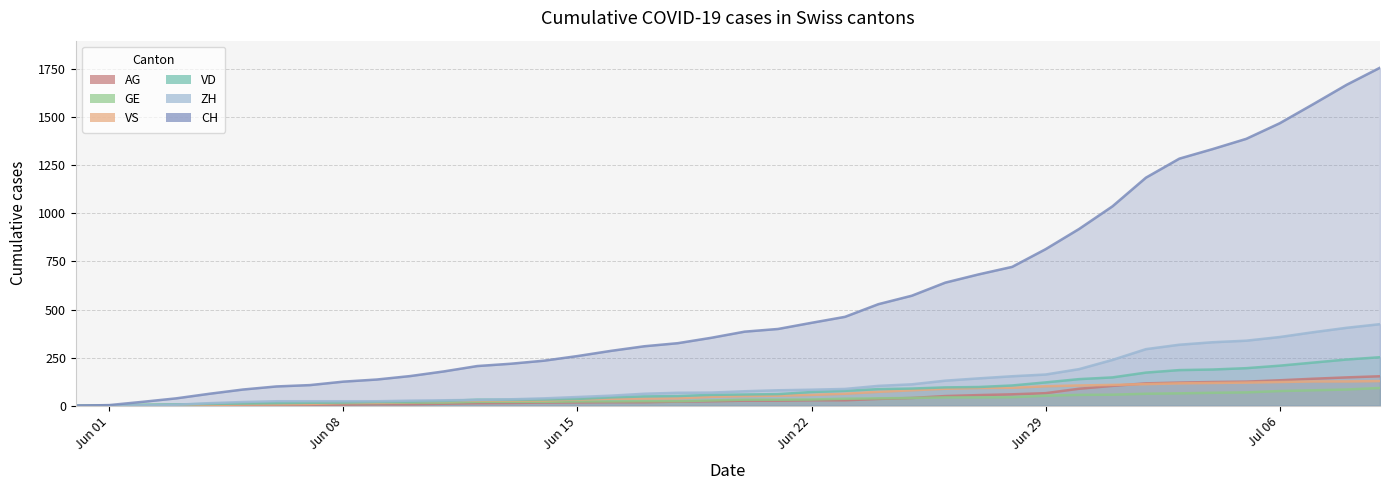

What is the difference between the maximum and minimum values in the GE series?

92